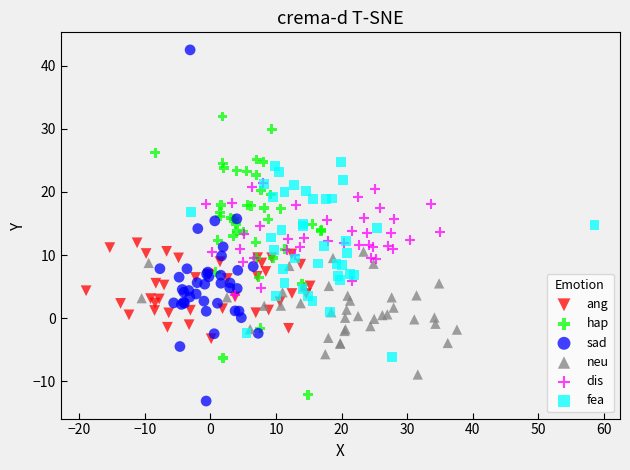

Which series has the largest Y range (max minus min)?

sad